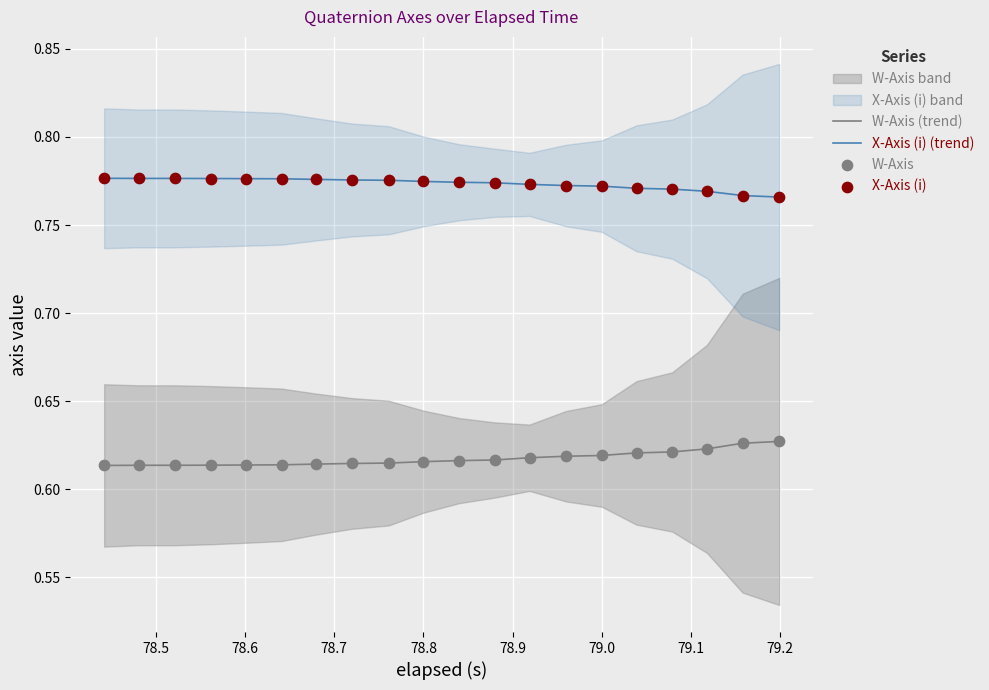

True or false: X-Axis (i) (trend) and W-Axis (trend) intersect in this chart.

False